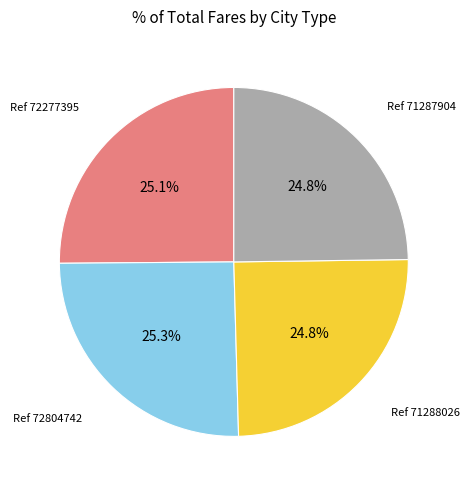

Is there any slice that represents more than half of the pie?

No